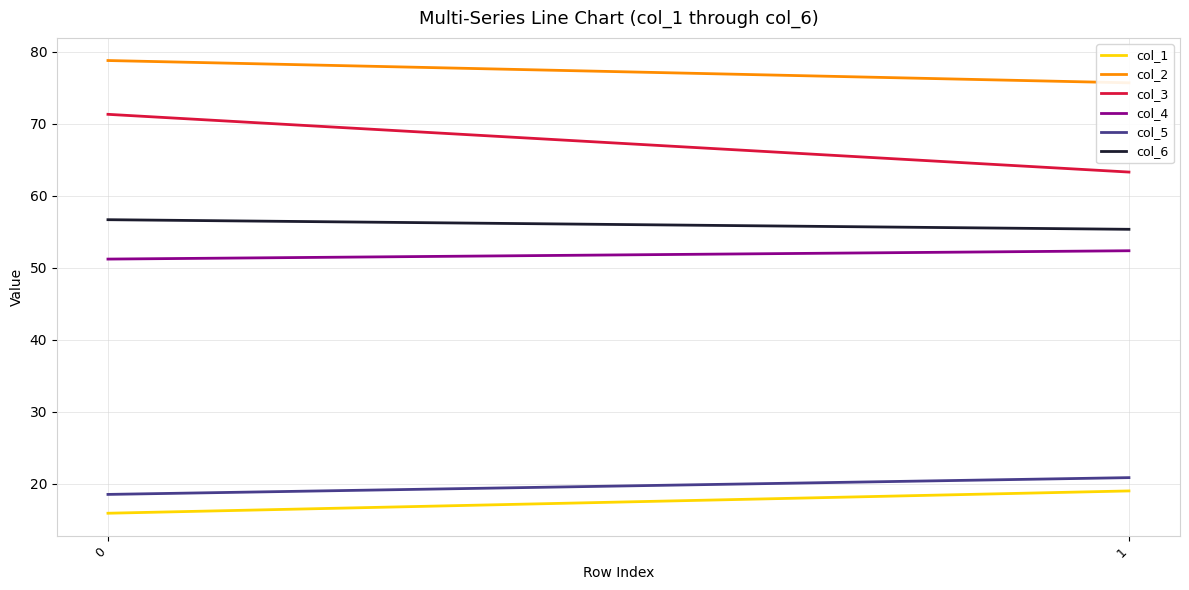

At 0, list the series in order from largest to smallest.

col_2, col_3, col_6, col_4, col_5, col_1